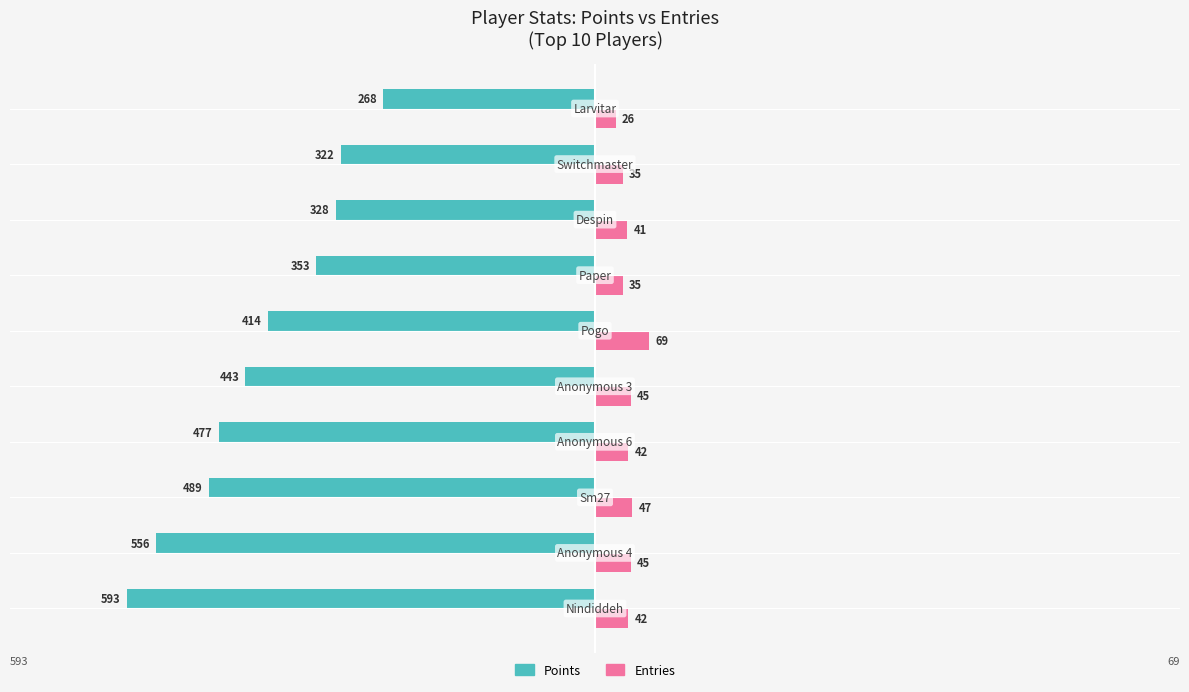

What is the difference between the maximum and minimum values in the Points series?

325